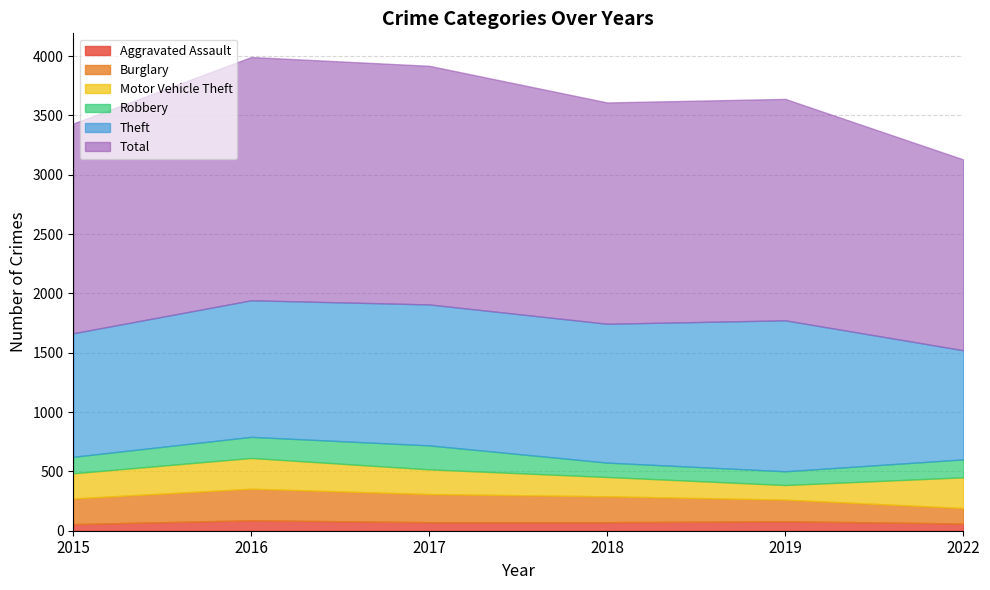

True or false: Motor Vehicle Theft and Robbery intersect in this chart.

False